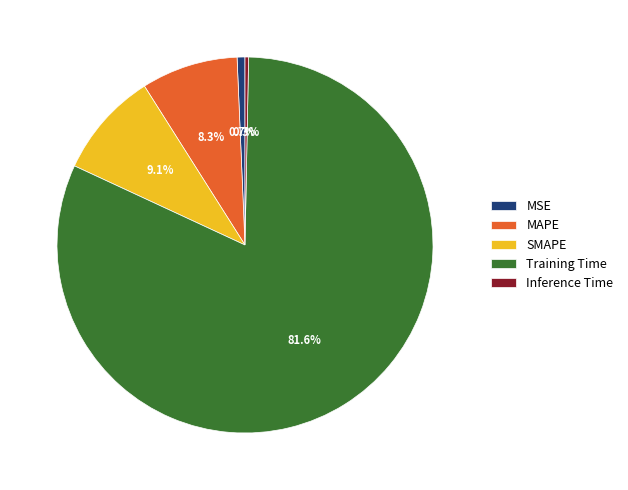

Which has a higher value, MSE or MAPE?

MAPE